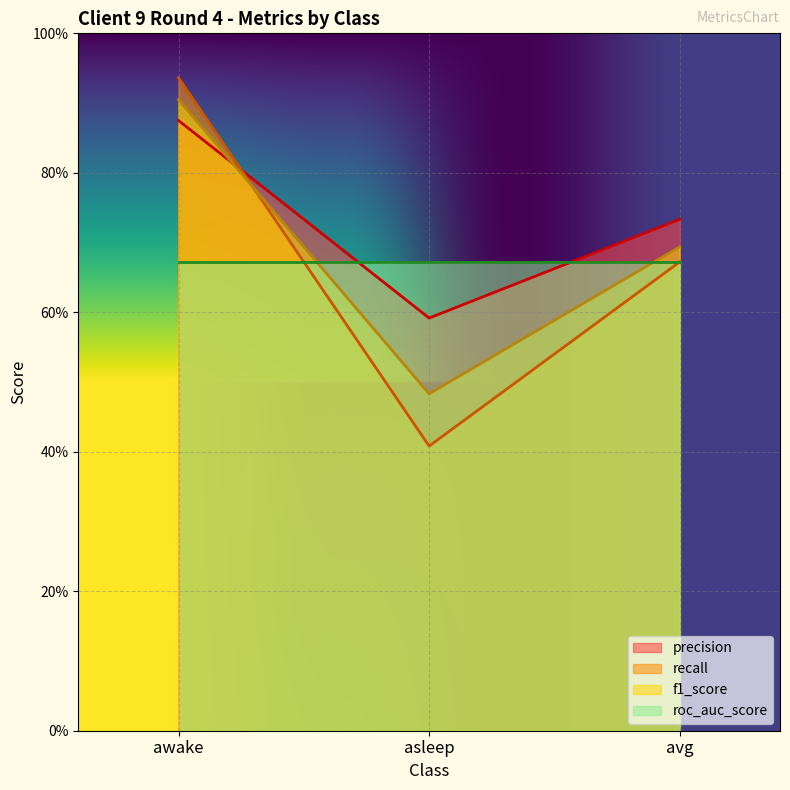

What is the sum of the f1_score values at awake and avg?

1.6